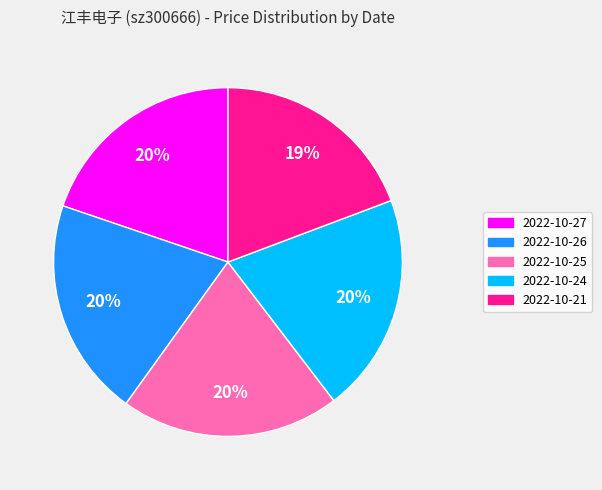

To the nearest percent, what percentage of the pie is 2022-10-26?

20%